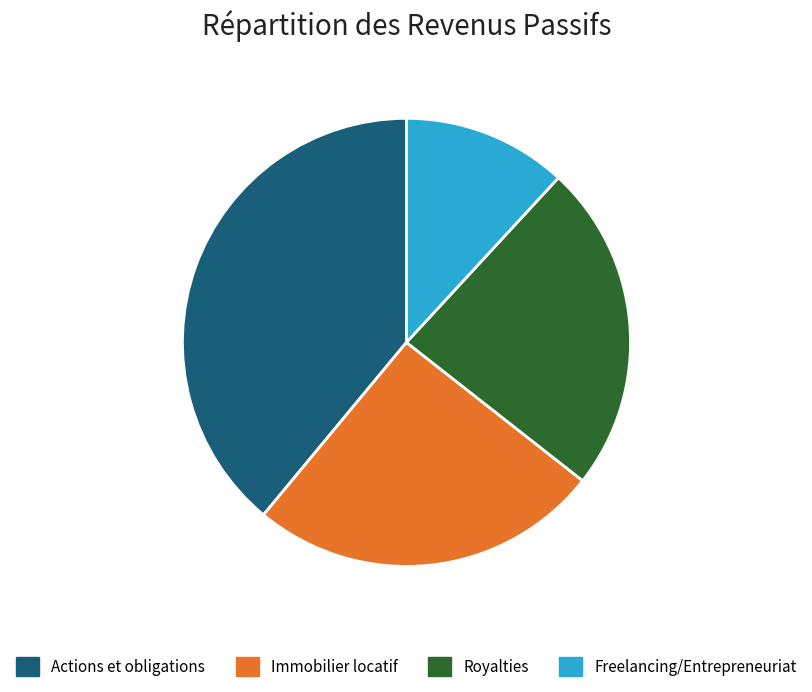

Do Actions et obligations and Immobilier locatif together represent more than half of the pie?

Yes